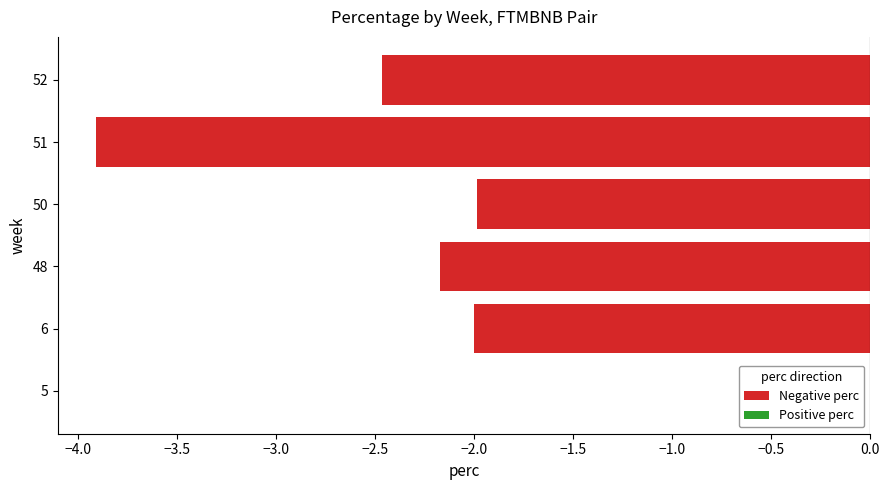

Is it true that the value at 51 is -2.1?

False